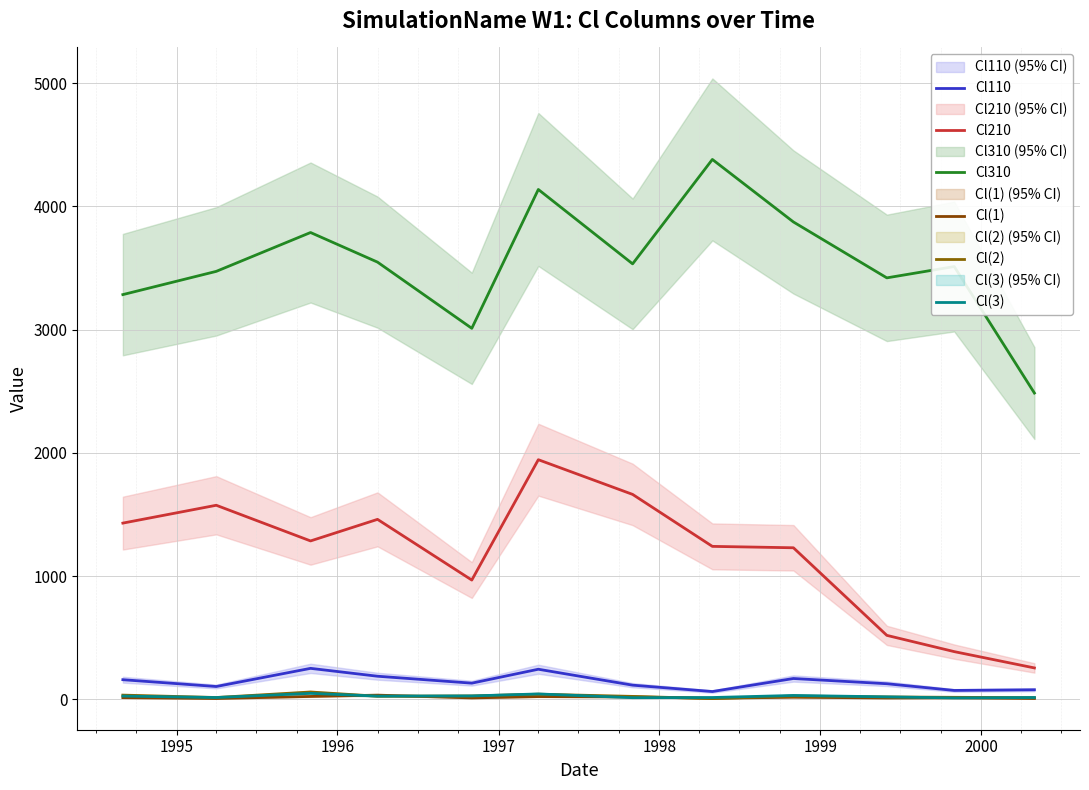

Is this an area chart (filled region under the line)?

No